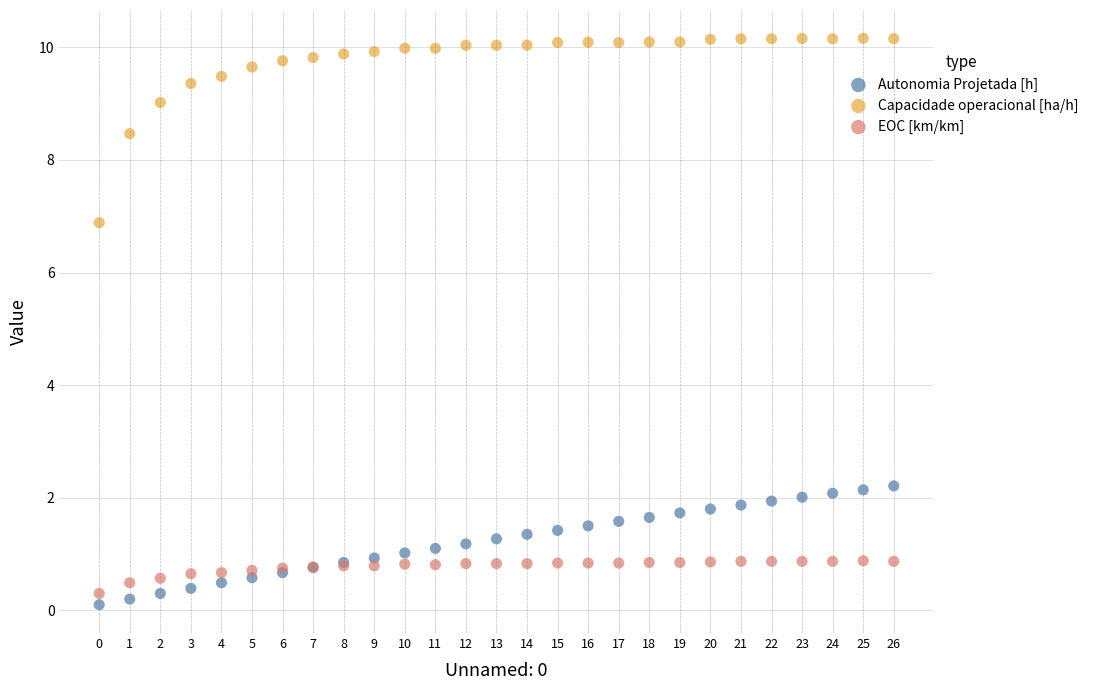

Which series contains the lowest Y value?

Autonomia Projetada [h]